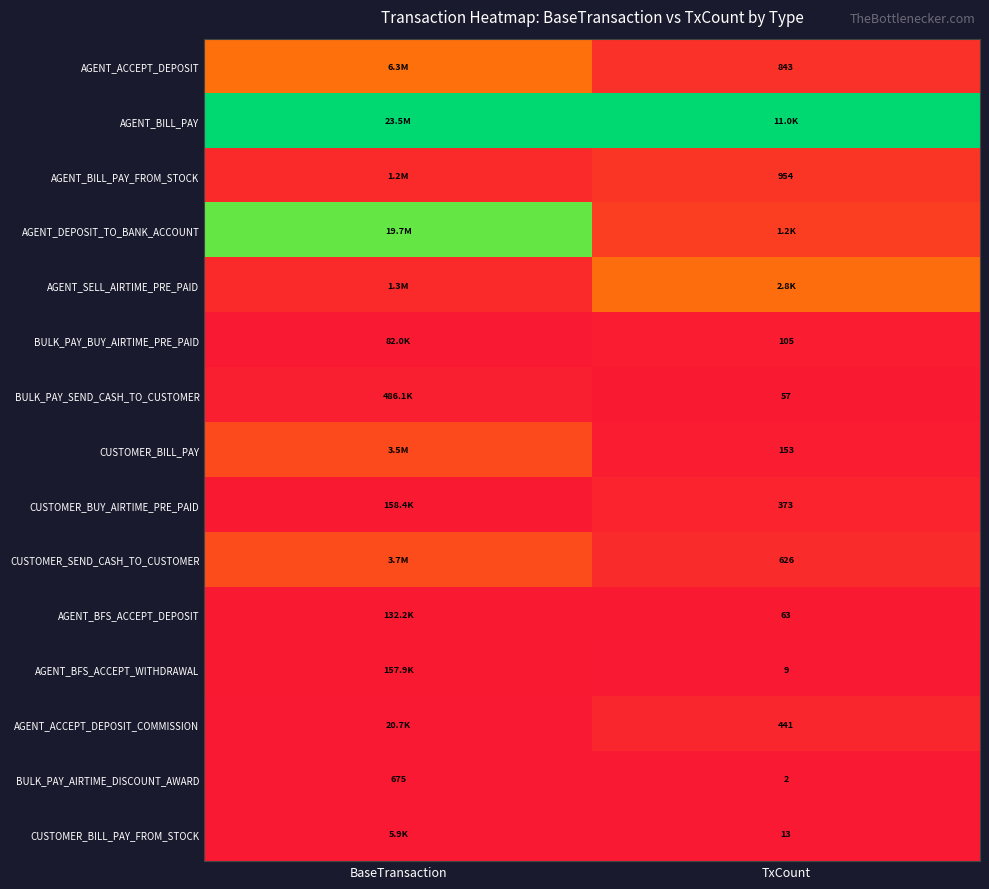

Which category has the highest value in the BULK_PAY_AIRTIME_DISCOUNT_AWARD series?

BaseTransaction